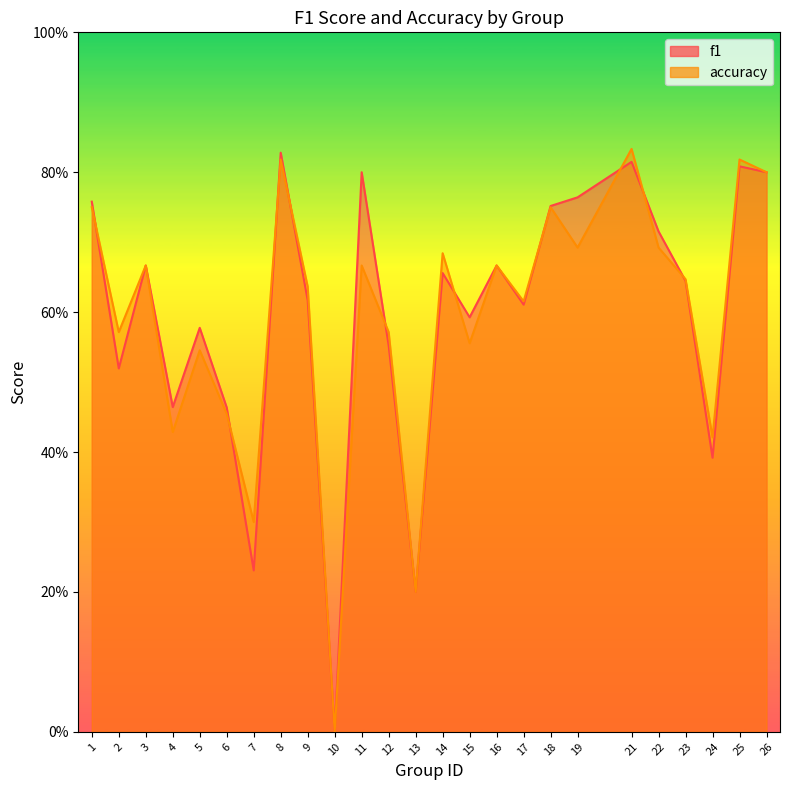

Is it true that f1 equals 0.6 at 15?

True